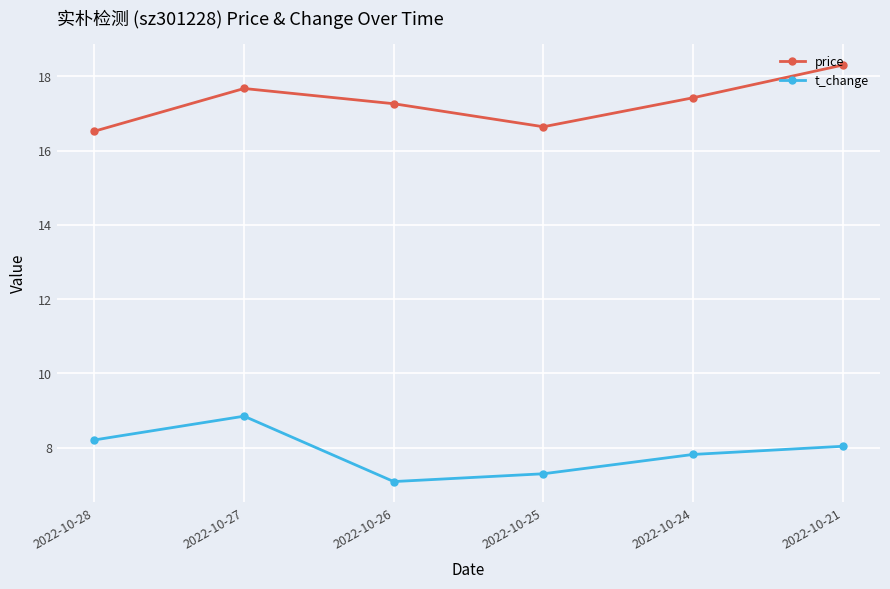

In price, how many points are lower than both neighbors (excluding endpoints)?

1